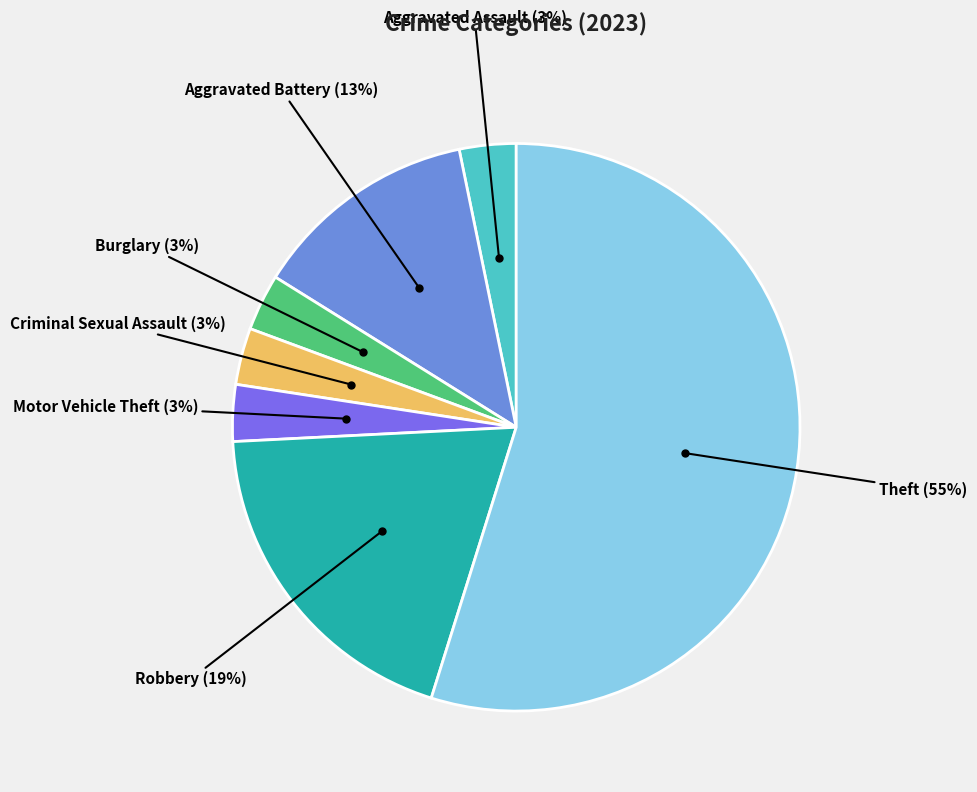

To the nearest percent, what portion does Robbery represent?

19%